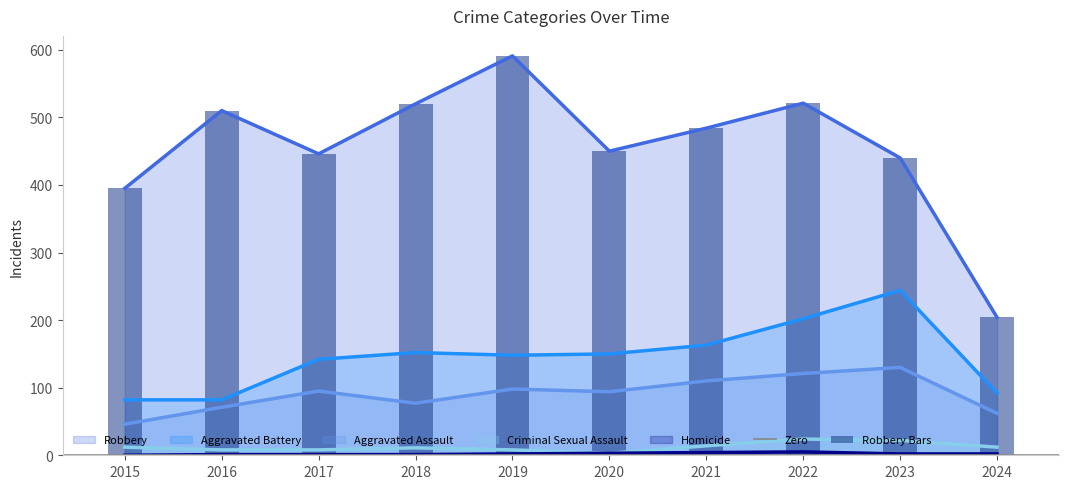

What is the value of the Robbery bar at the 8th from the left?

521